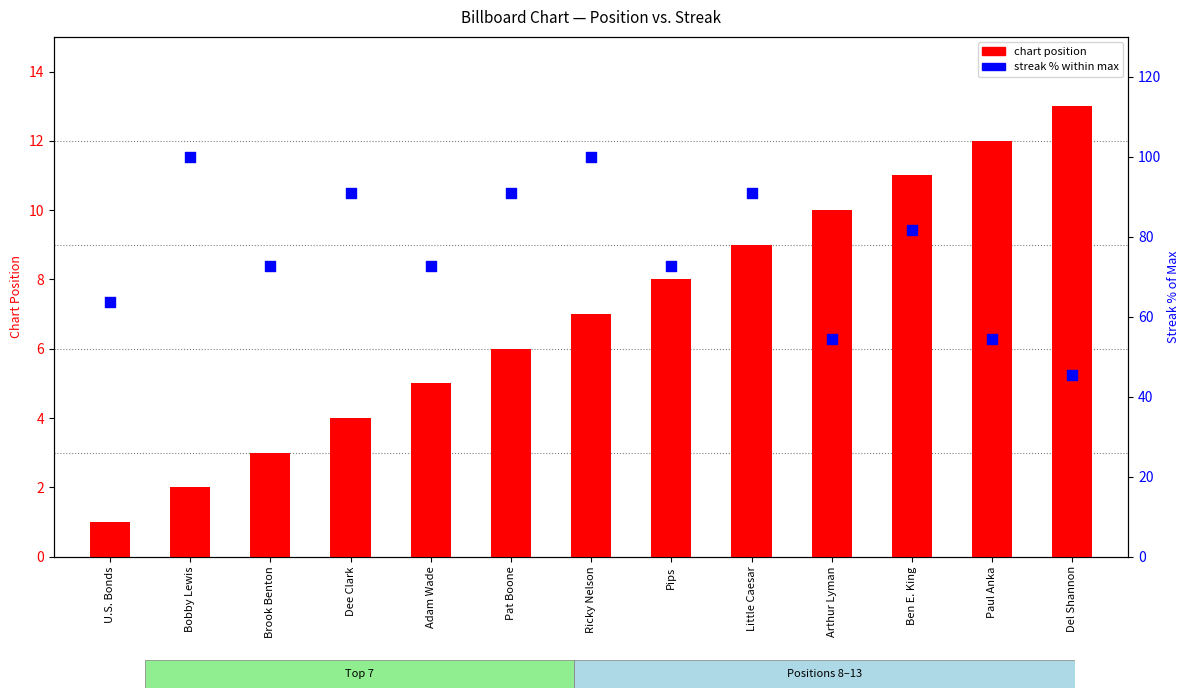

At which category is the sum across all series the highest?

Ricky Nelson